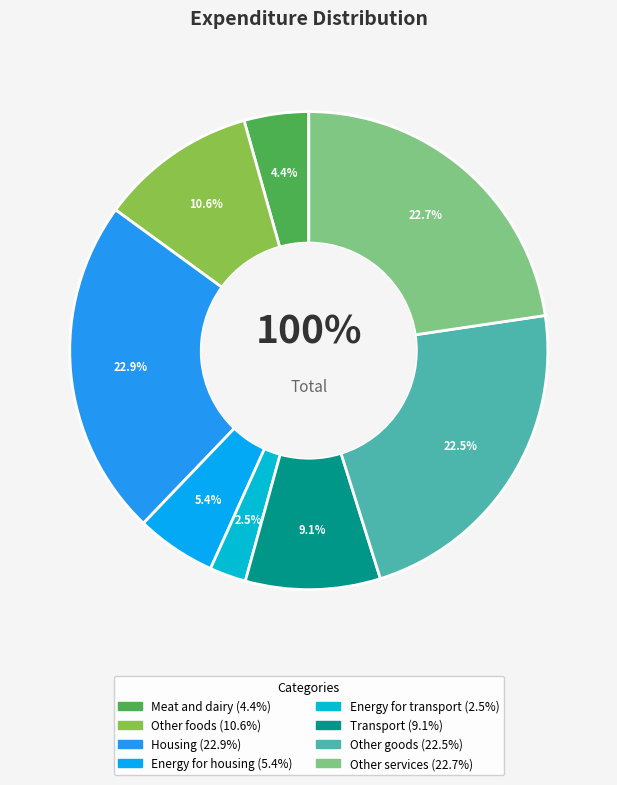

Between Housing and Transport, which is larger?

Housing